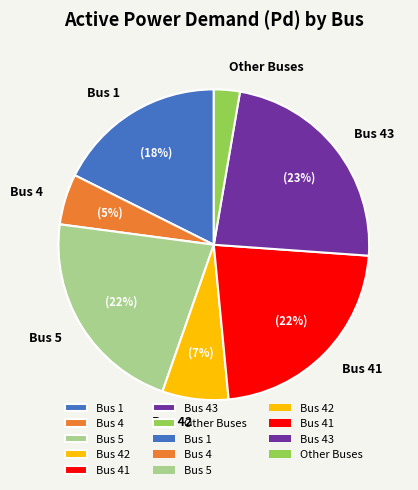

Does any single category account for the majority?

No